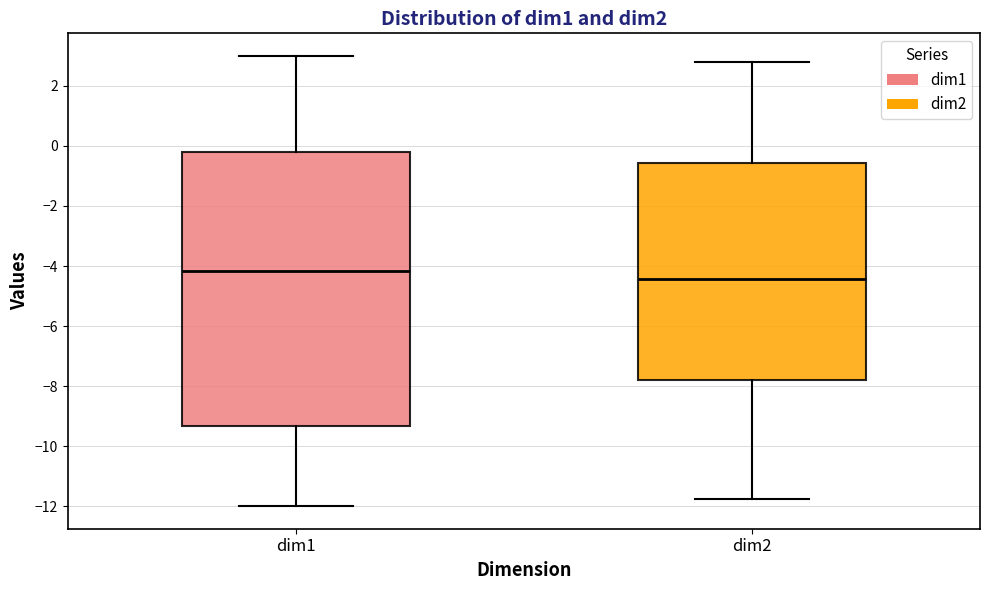

Where does the upper whisker of the box for dim1 end on the y-axis? The values are not printed on the chart, so give them approximately, as read against the axis.

3.0